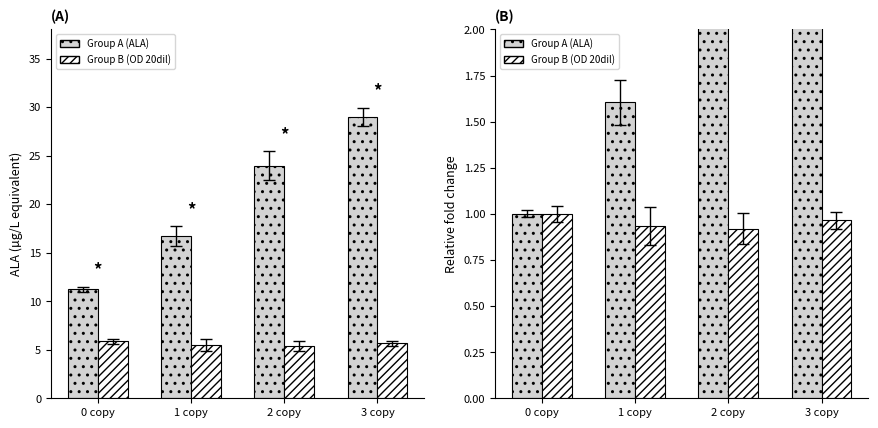

Is the value of Group B (OD 20dil) at 0 copy greater than the value of Group A (ALA) at 2 copy?

No